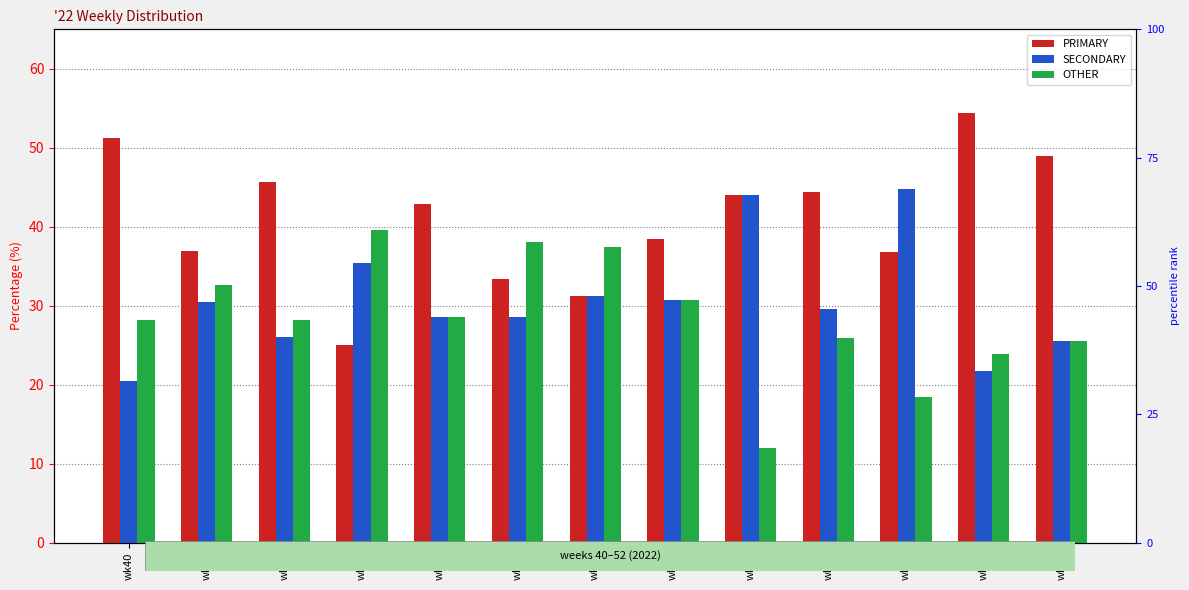

The SECONDARY series shows 39.7 at wk52. True or false?

False